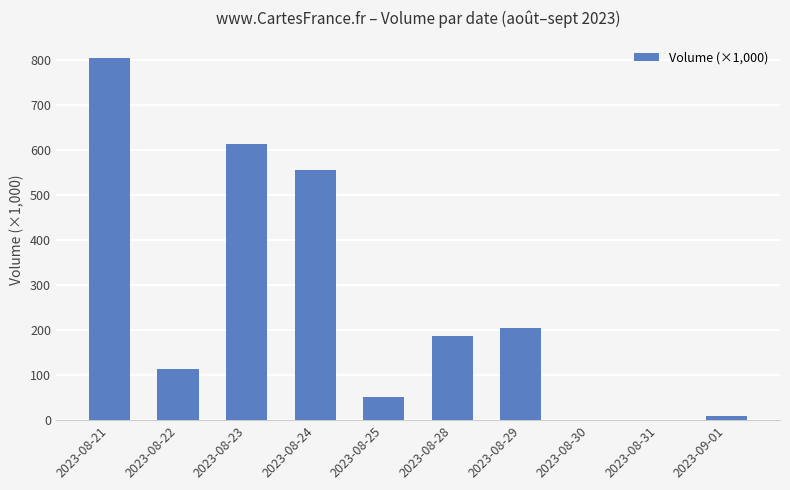

What is the sum of the values at 2023-08-28 and 2023-08-29?

391.9